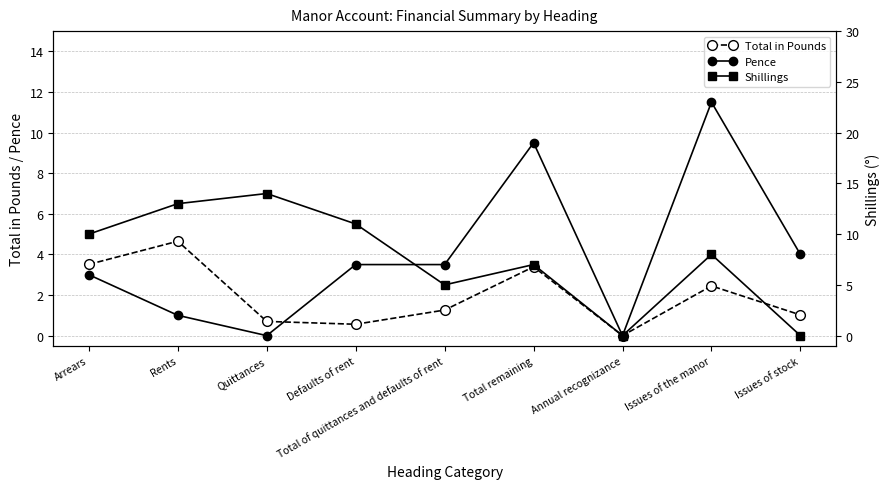

Where is Pence nearest to the value 5?

Issues of stock